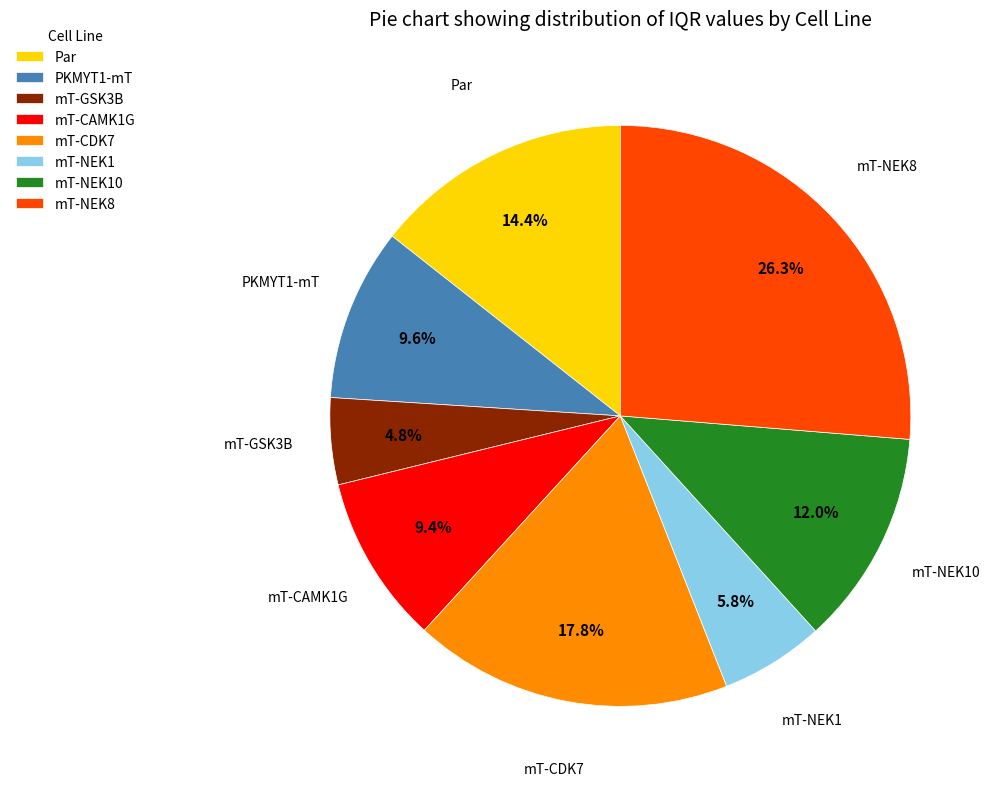

To the nearest percent, what percentage of the pie is mT-NEK10?

12%